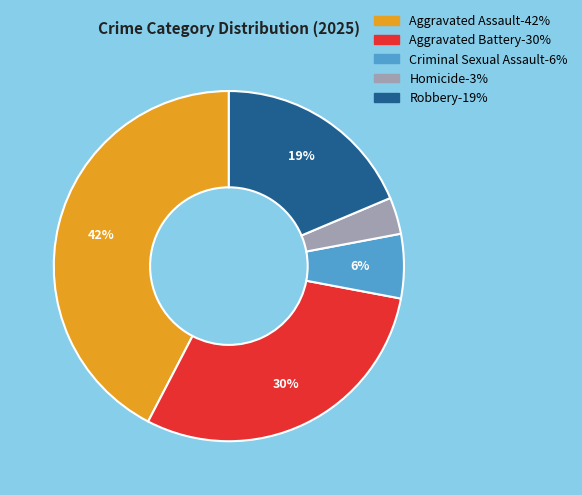

Which category has the biggest portion of the pie?

Aggravated Assault